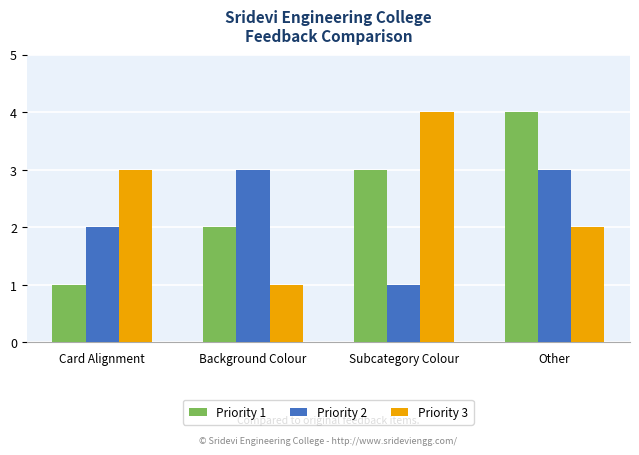

True or false: Priority 3 has a value of 2 at Subcategory Colour.

False